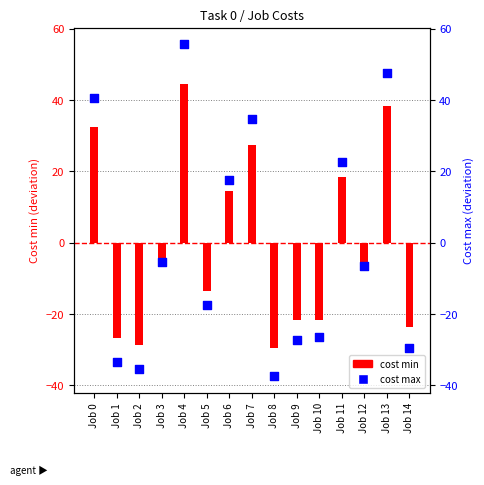

At how many categories does at least one series exceed -12?

8